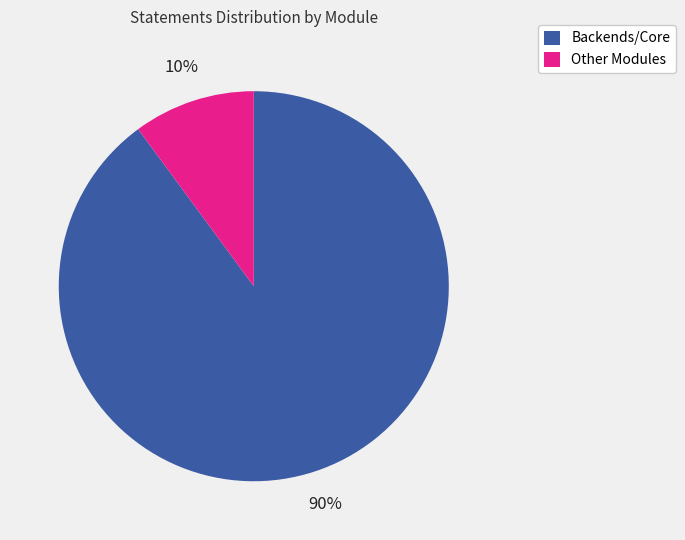

Rank the categories by value from highest to lowest.

Backends/Core, Other Modules